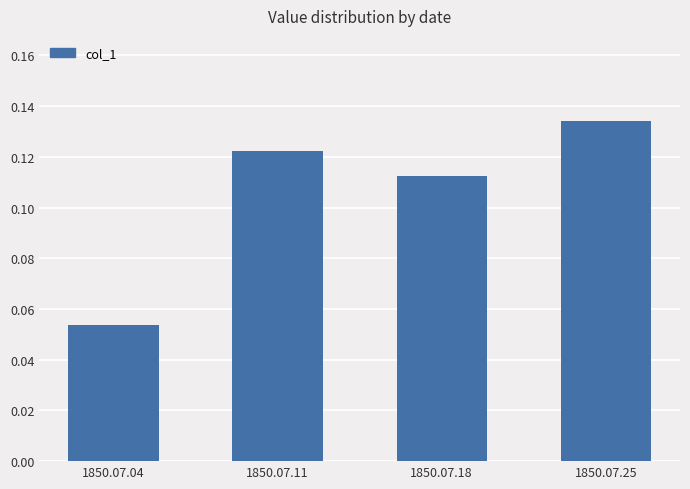

Rank the categories by value from highest to lowest.

1850.07.25, 1850.07.11, 1850.07.18, 1850.07.04